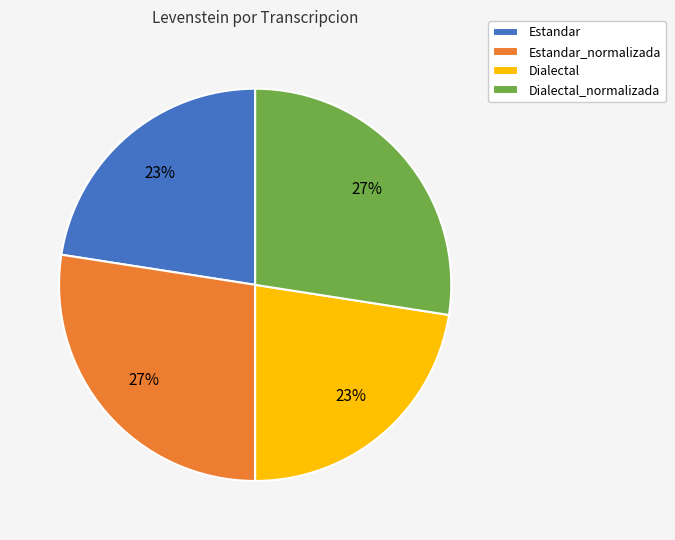

The Estandar slice represents 23% of the pie. True or false?

True